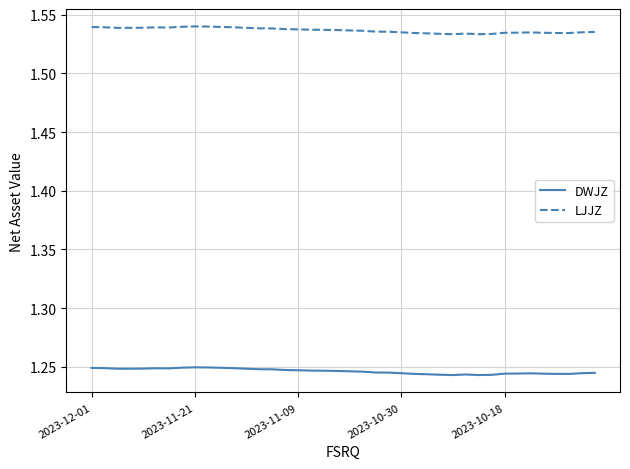

Which series has the largest total across all categories?

LJJZ